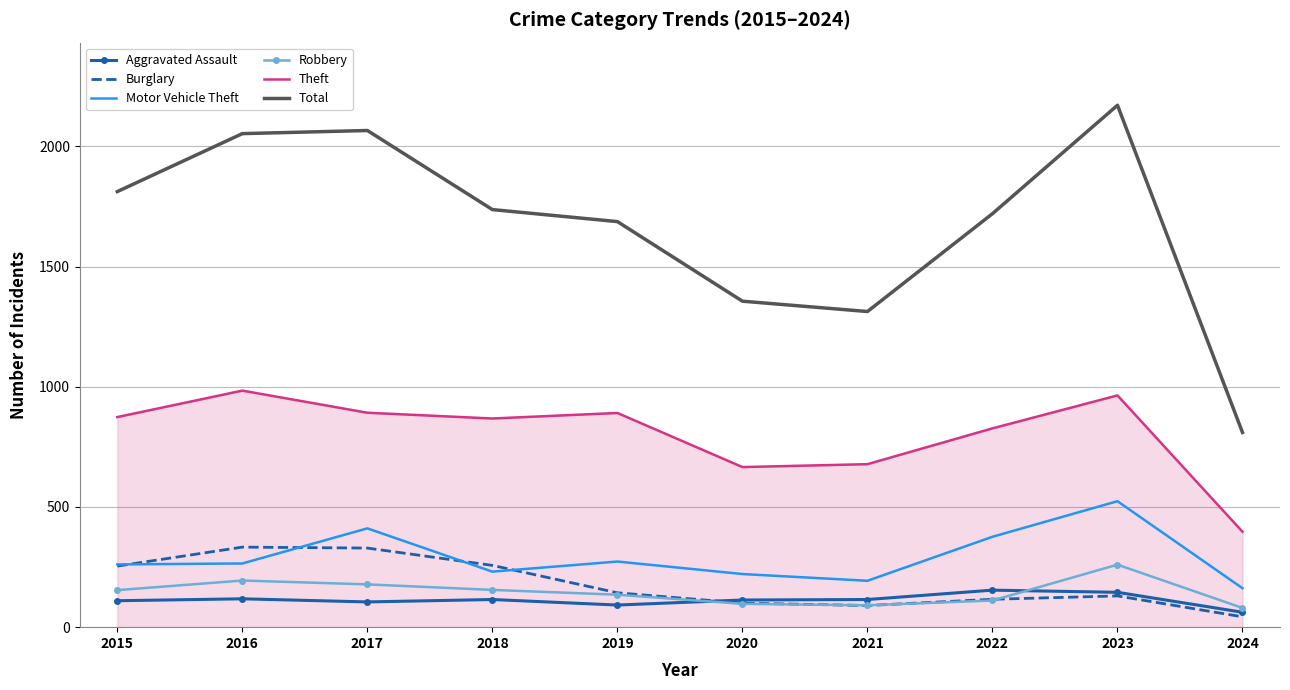

True or false: Burglary and Theft cross at least once.

False